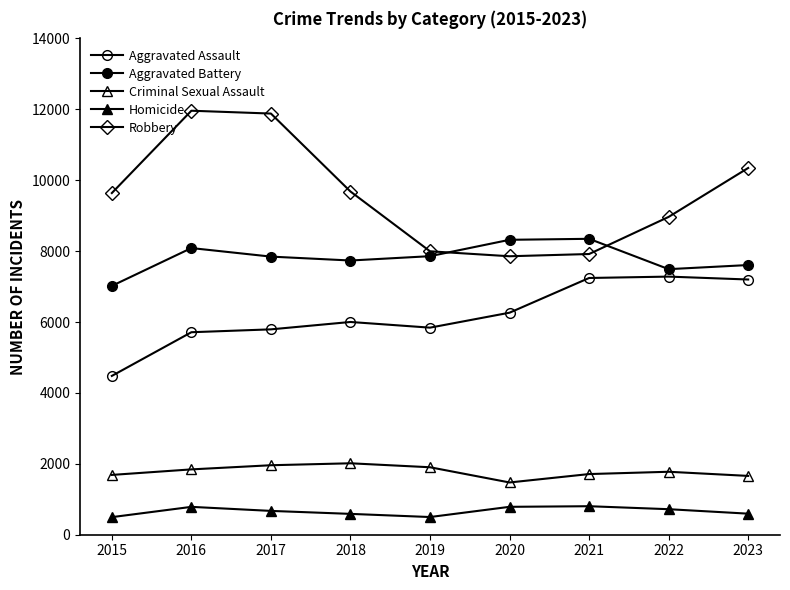

Count the number of categories in the chart.

9